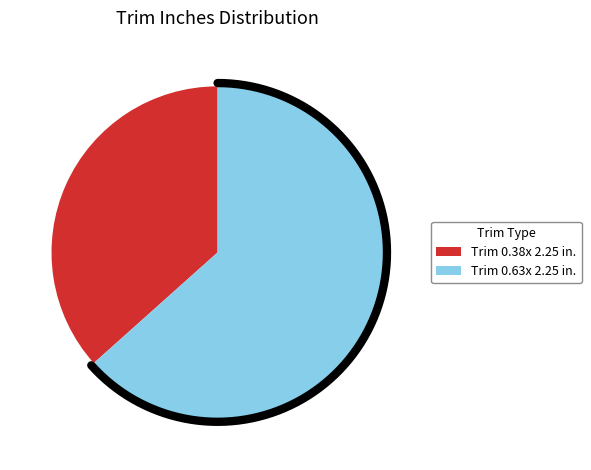

What percentage is the Trim 0.63x 2.25 in. slice, to the nearest percent?

63%